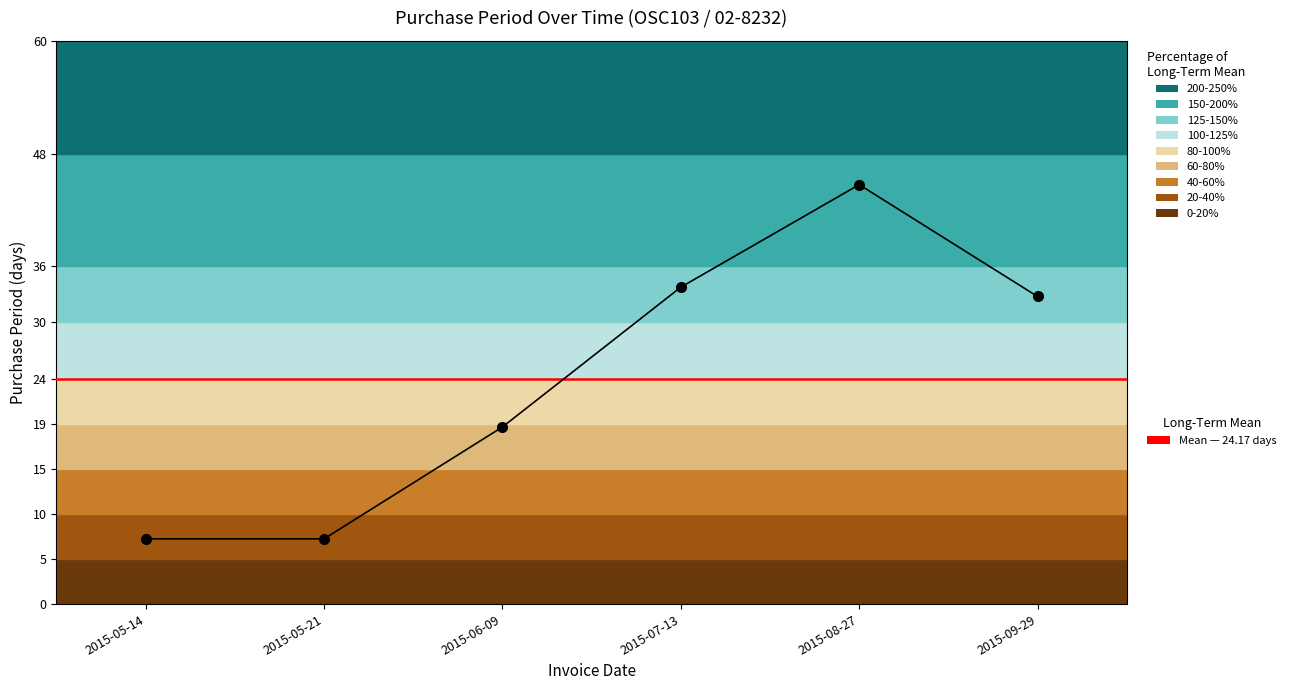

True or false: the data shows 4 at 2015-05-21.

False